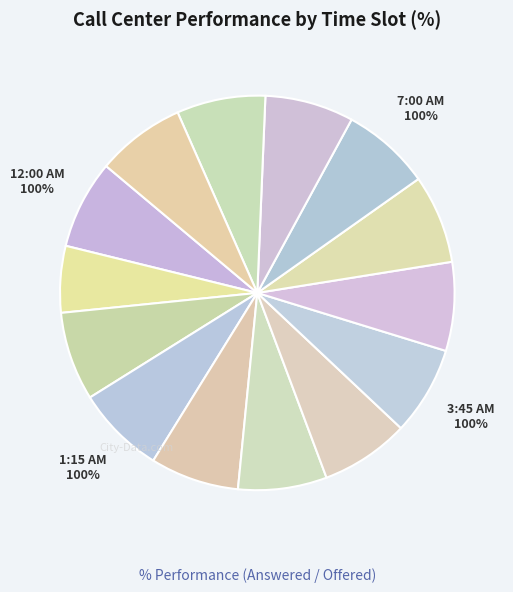

What is the total percentage of 7:15 AM and 12:00 AM?

14.5%